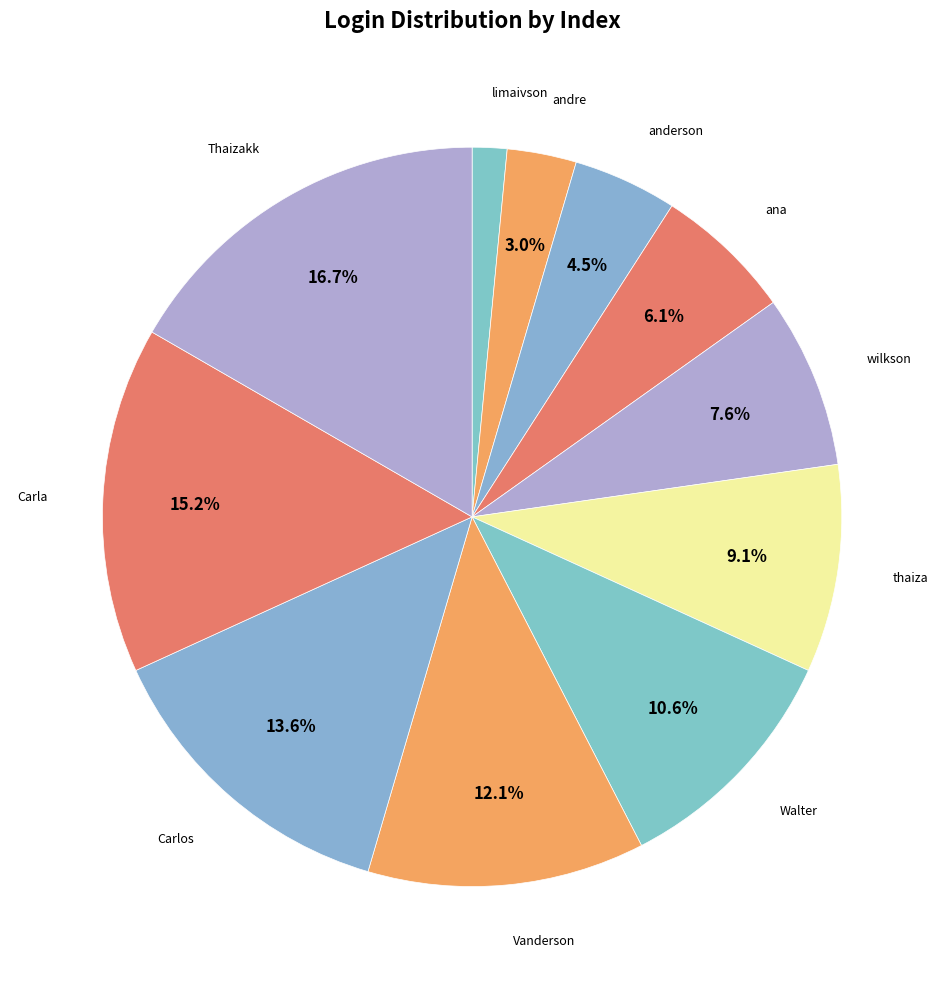

Does Vanderson represent more than half of the total?

No